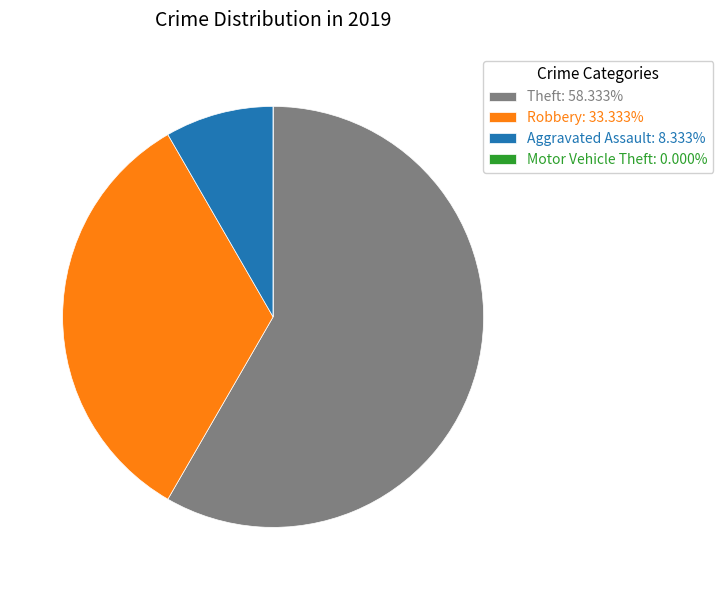

Does Theft: 58.333% account for over 50% of the chart?

Yes